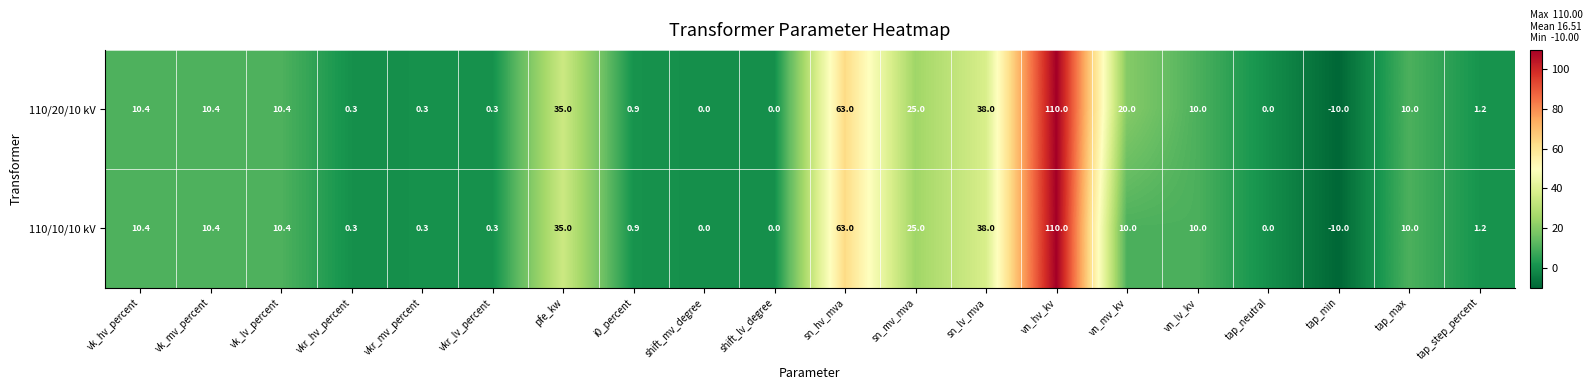

What is the smallest value displayed?

-10.0